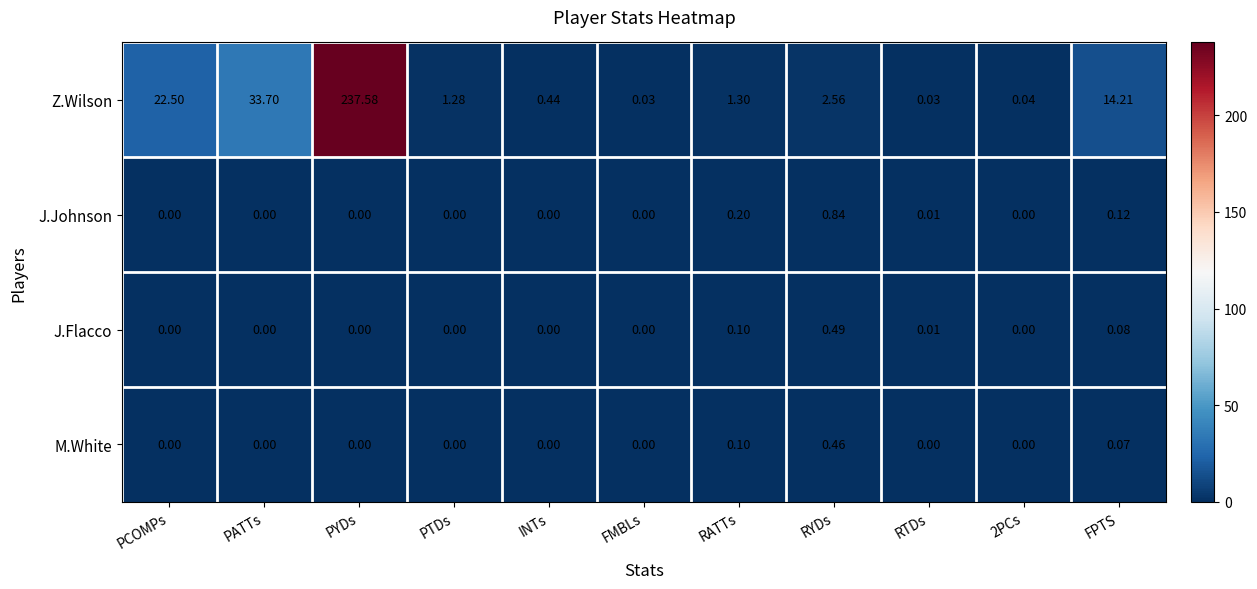

Between FMBLs and FPTS, which series saw the biggest shift?

Z.Wilson